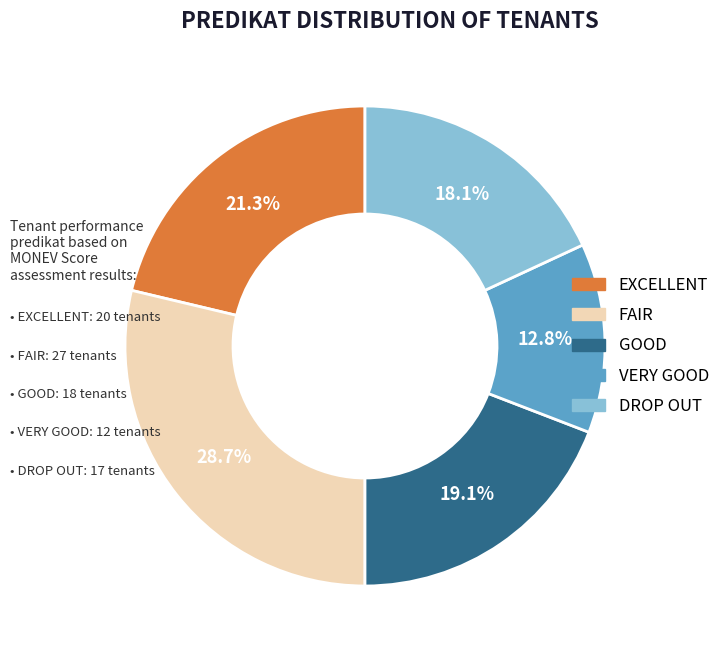

Is there any slice that represents more than half of the pie?

No